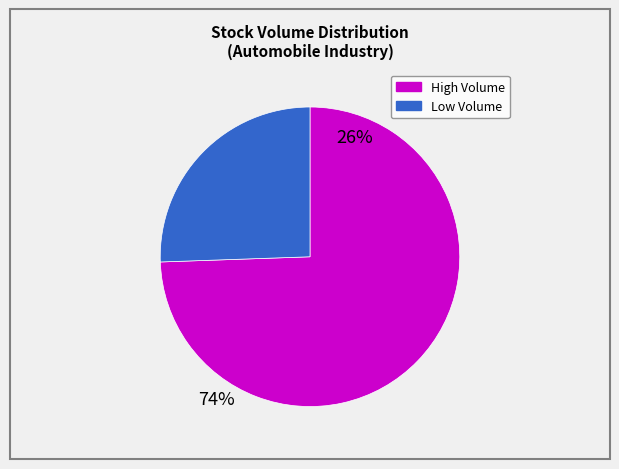

Does any single category account for the majority?

Yes